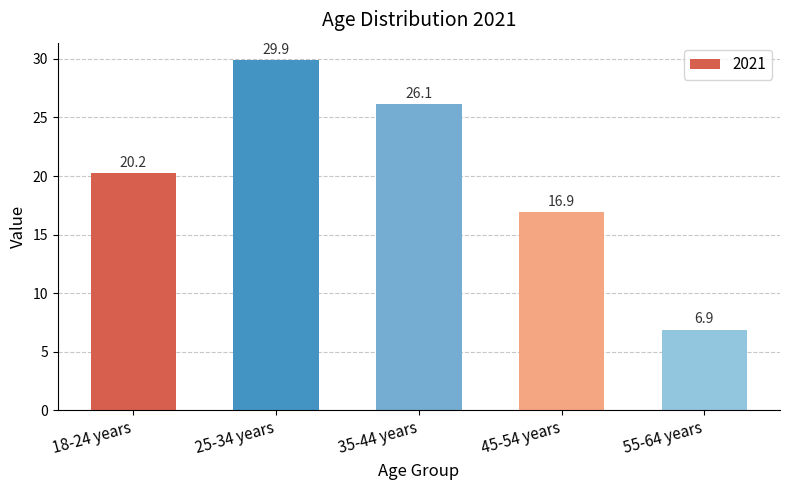

What is the change in value from 35-44 years to 55-64 years?

-19.2